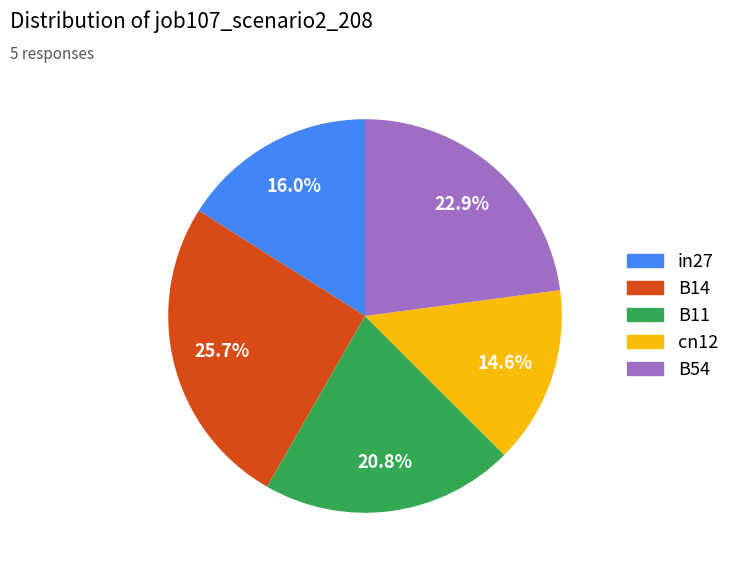

The B14 slice represents 26% of the pie. True or false?

True